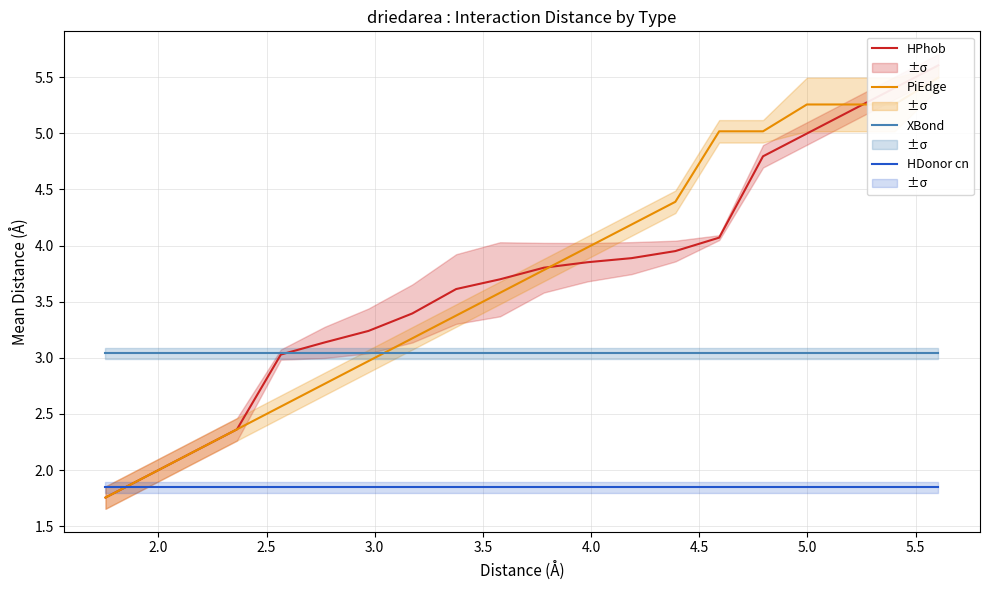

True or false: XBond and HDonor cn cross at least once.

False